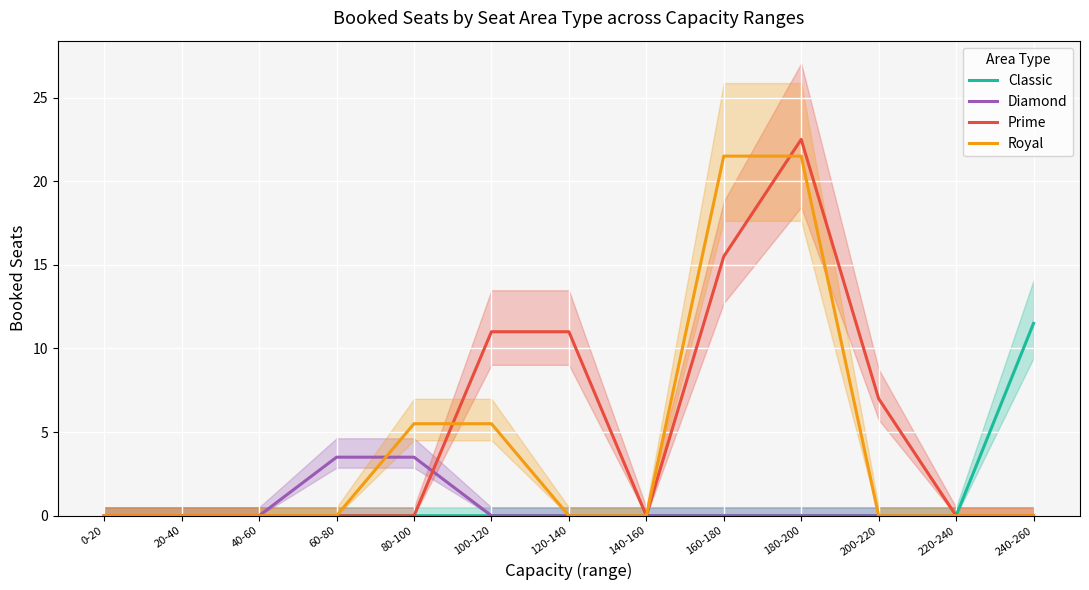

At 100-120, list the series in order from largest to smallest.

Prime, Royal, Classic, Diamond